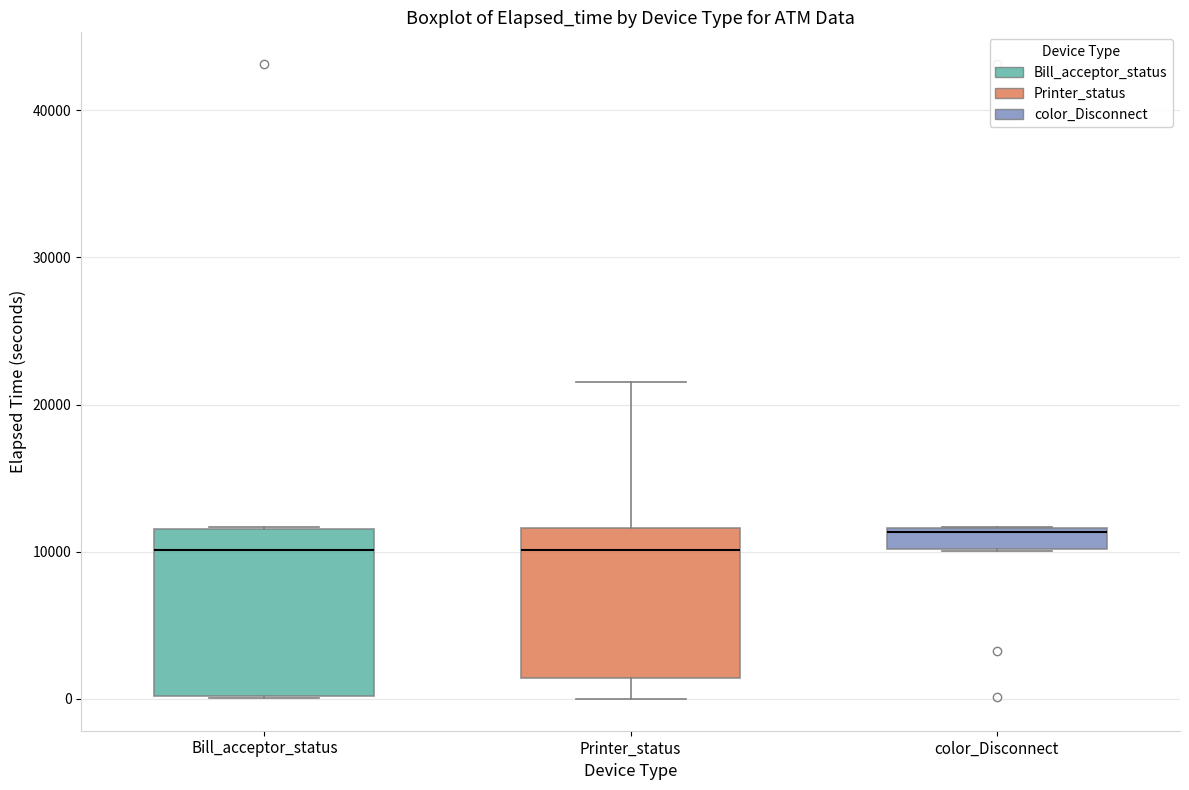

Where is the lower edge of the box for Printer_status on the y-axis? The values are not printed on the chart, so give them approximately, as read against the axis.

1000